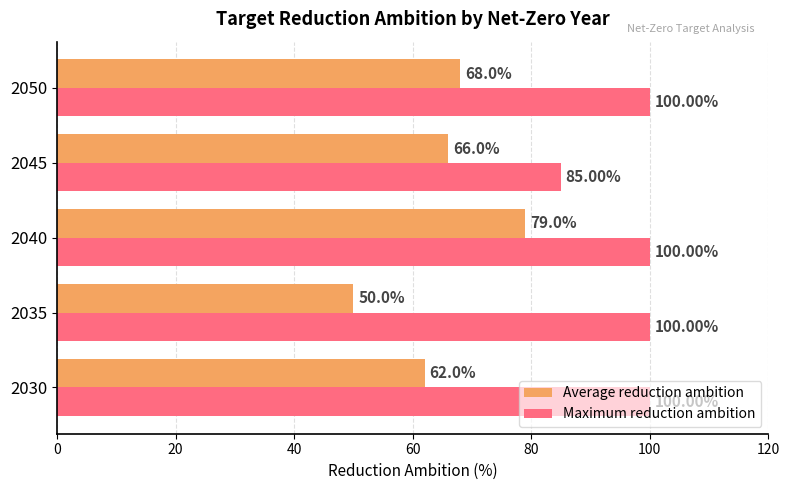

Which series has the largest total across all categories?

Maximum reduction ambition